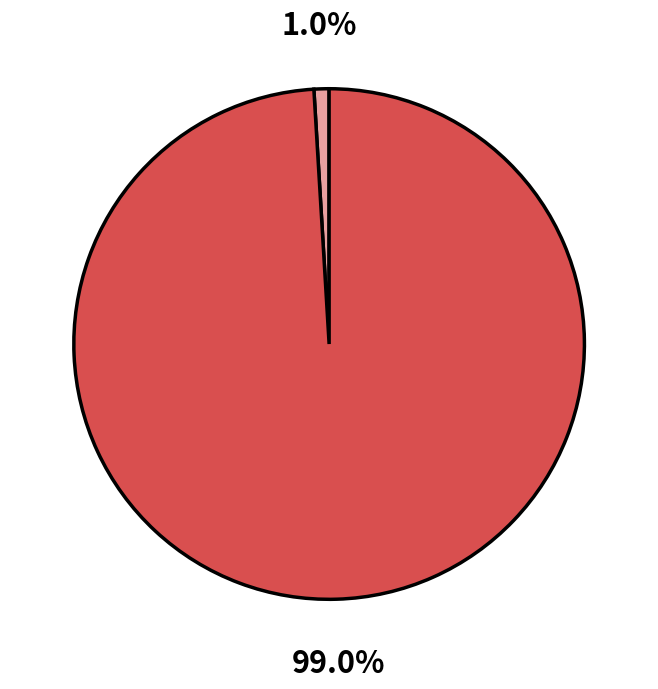

Is there any slice that represents more than half of the pie?

Yes